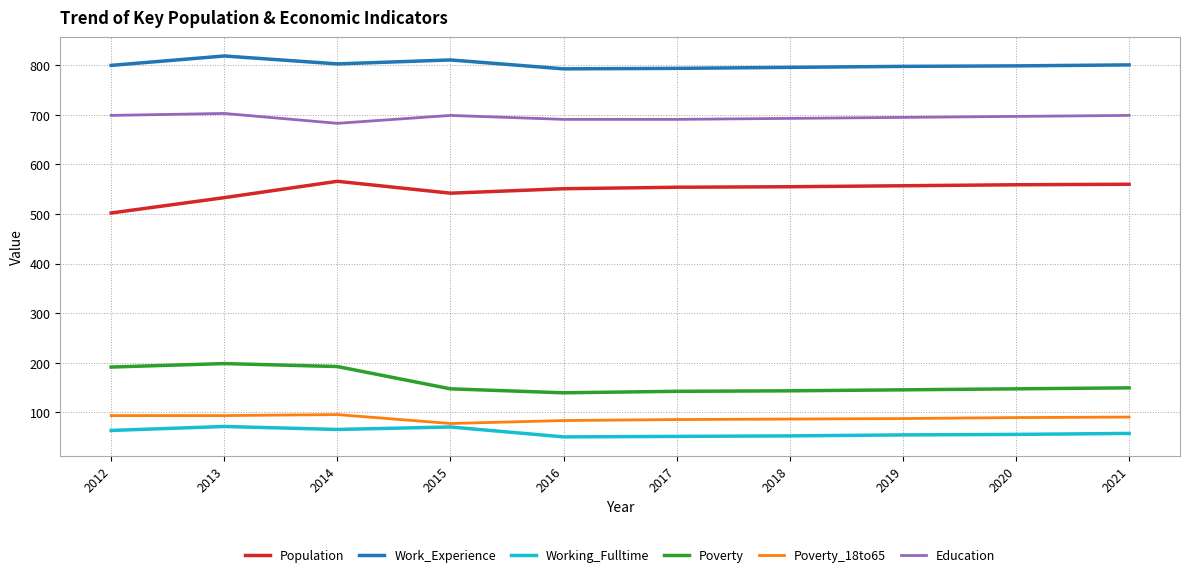

Is it true that Education equals 465 at 2020?

False